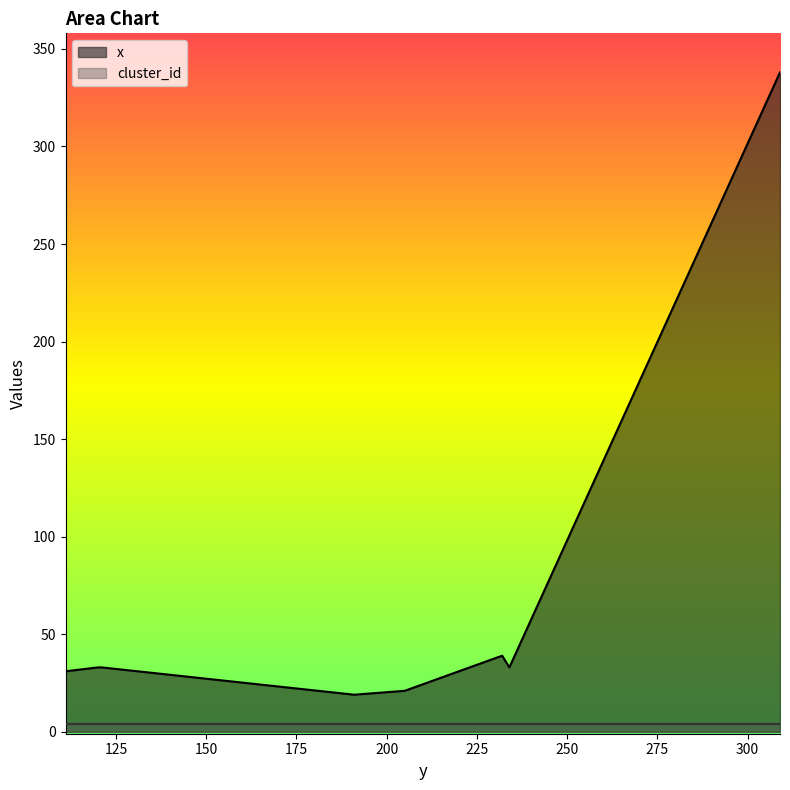

Which series has the largest range (max minus min)?

x